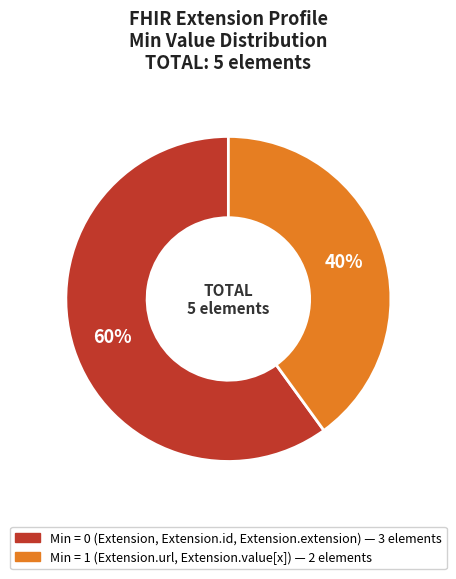

To the nearest percent, what is the difference between the largest and smallest slice percentages?

20%